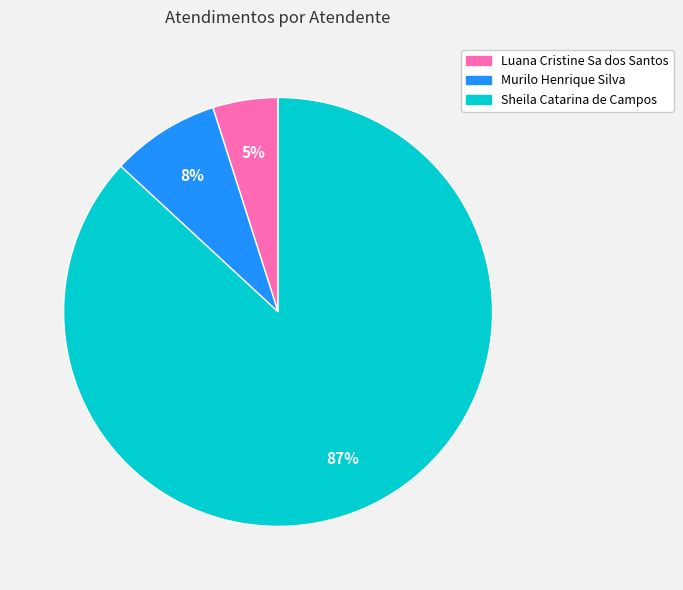

True or false: Murilo Henrique Silva accounts for 8% of the total.

True